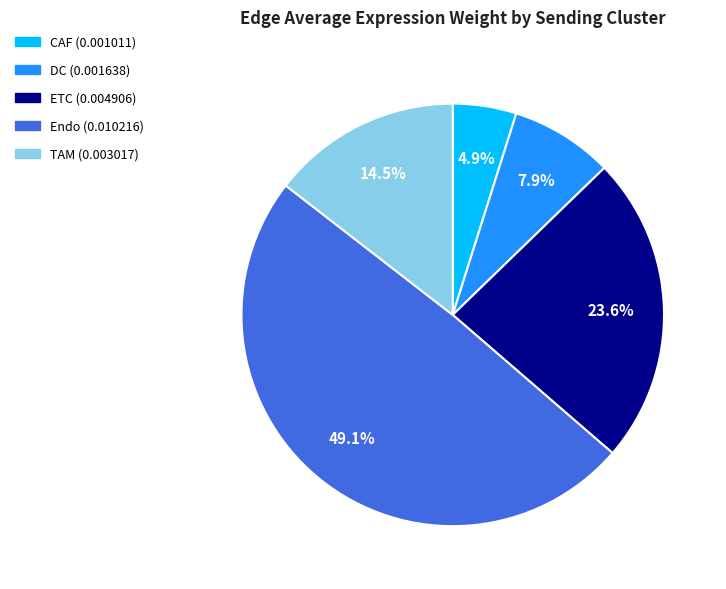

To the nearest percent, what is the difference between the largest and smallest slice percentages?

44%